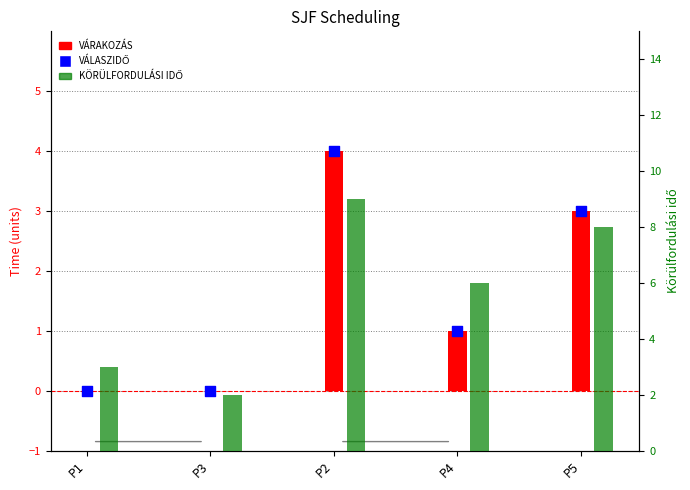

What are all the series names shown in the legend?

VÁRAKOZÁS, VÁLASZIDŐ, KÖRÜLFORDULÁSI IDŐ